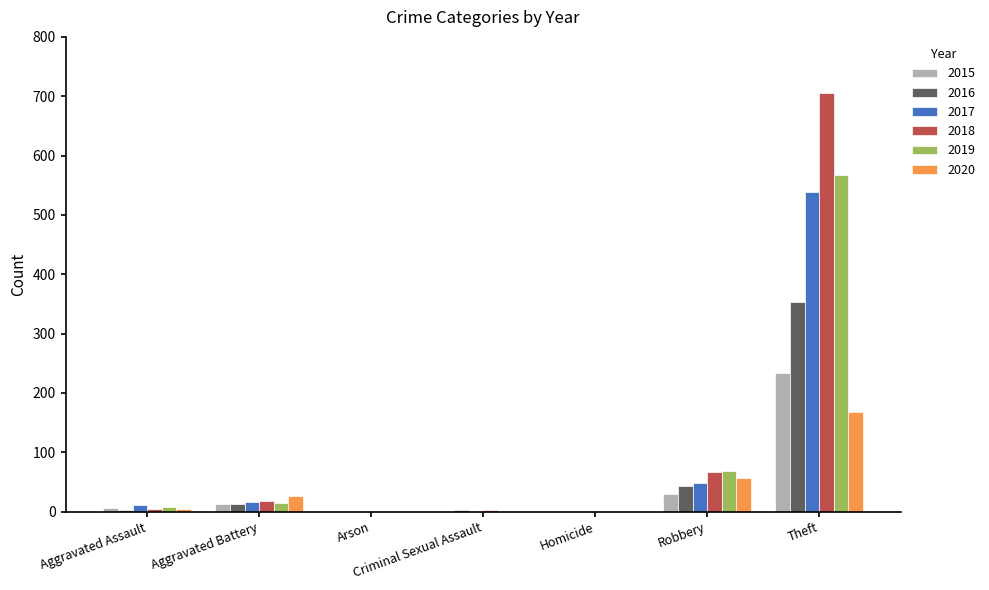

How many groups of bars are there?

7